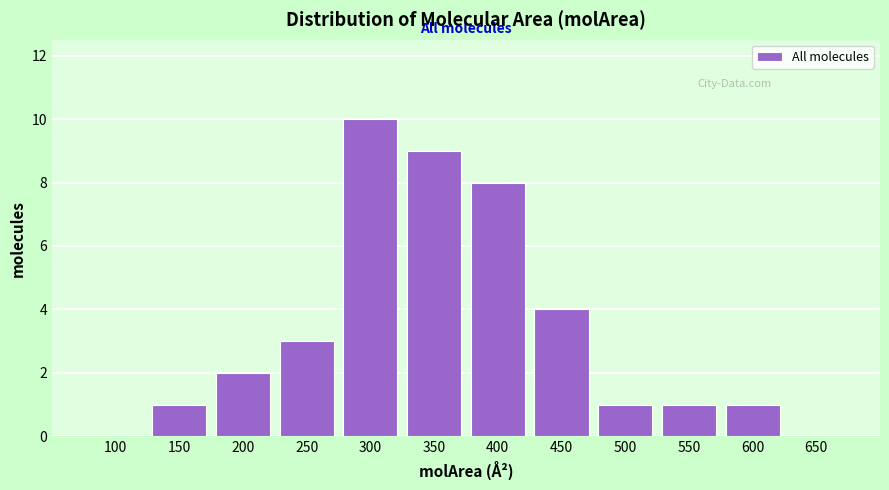

Reading left to right, extract all data points from this chart.

100=0	150=1	200=2	250=3	300=10	350=9	400=8	450=4	500=1	550=1	600=1	650=0